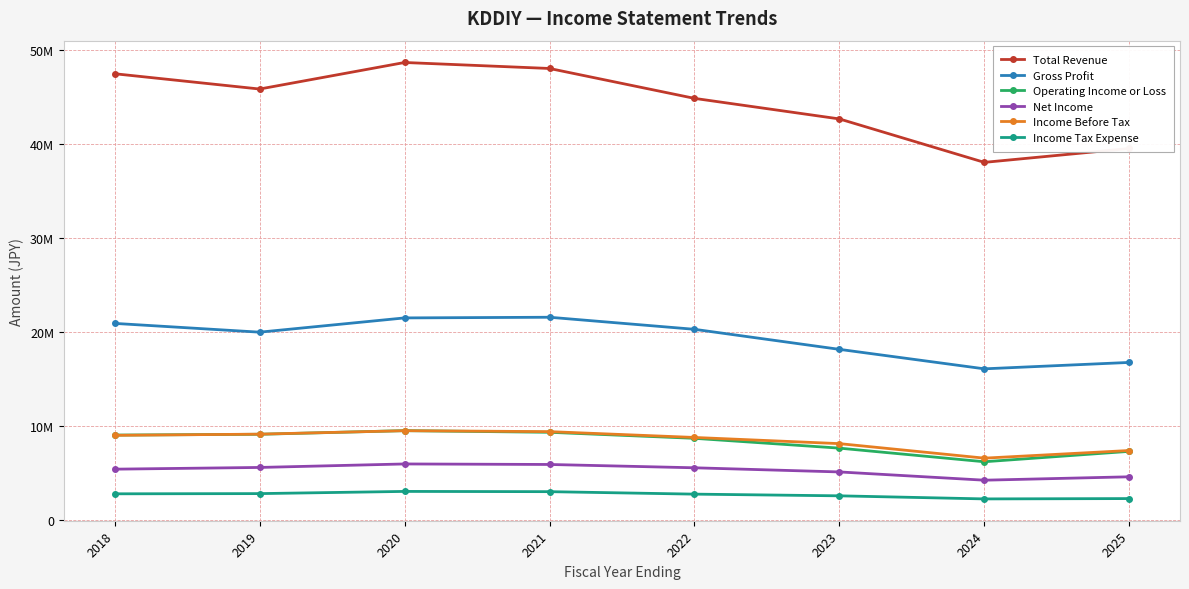

What are all the series names shown in the legend?

Total Revenue, Gross Profit, Operating Income or Loss, Net Income, Income Before Tax, Income Tax Expense